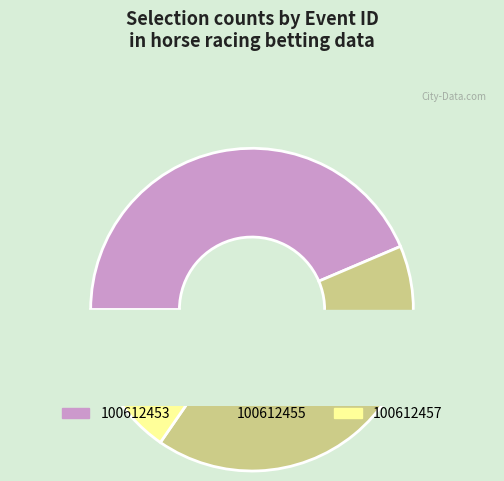

How many segments does this pie chart have?

3